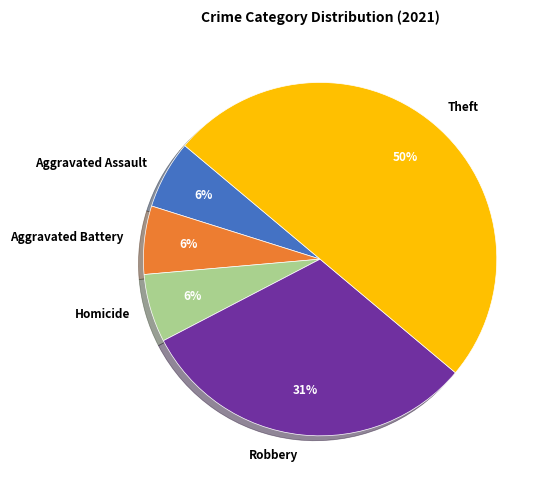

Approximately how many times larger is the value at Aggravated Battery compared to Homicide?

1.0